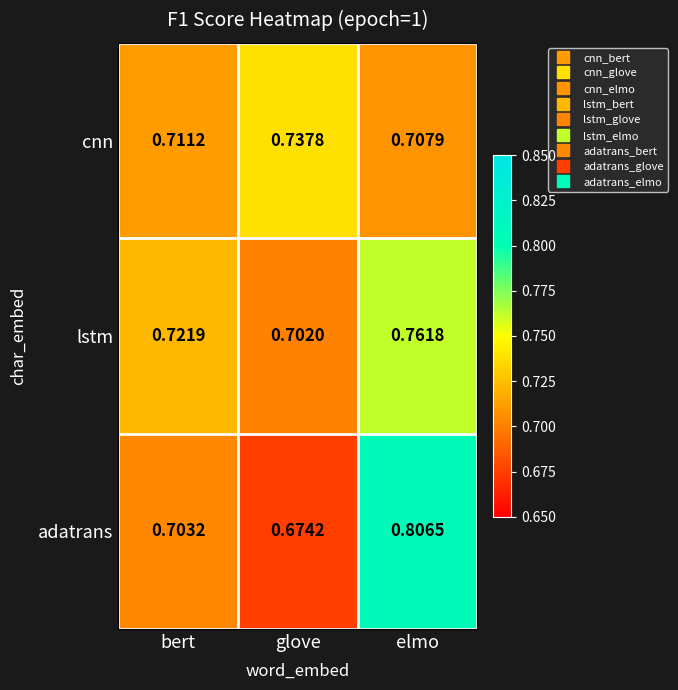

Which category has the highest value across all series?

elmo